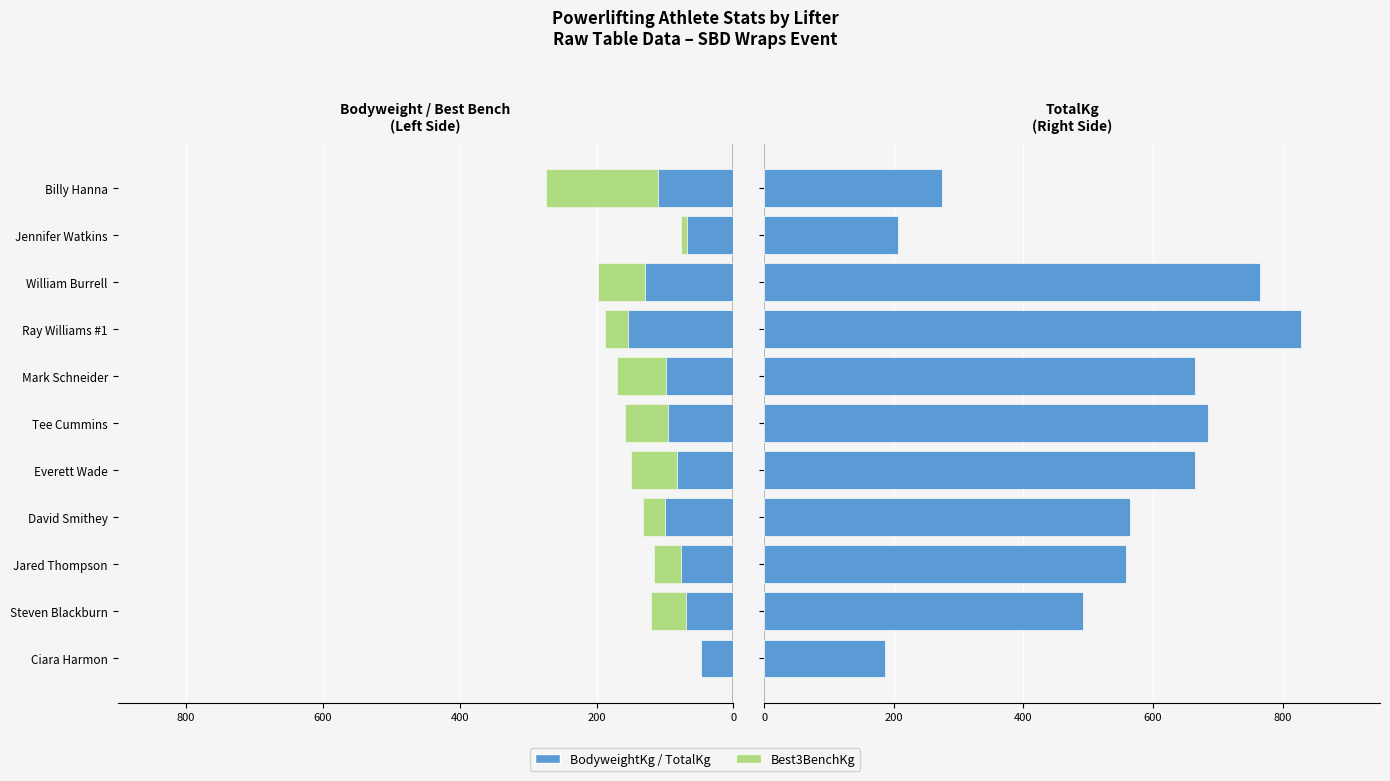

What is the average value of the BodyweightKg series?

-93.7